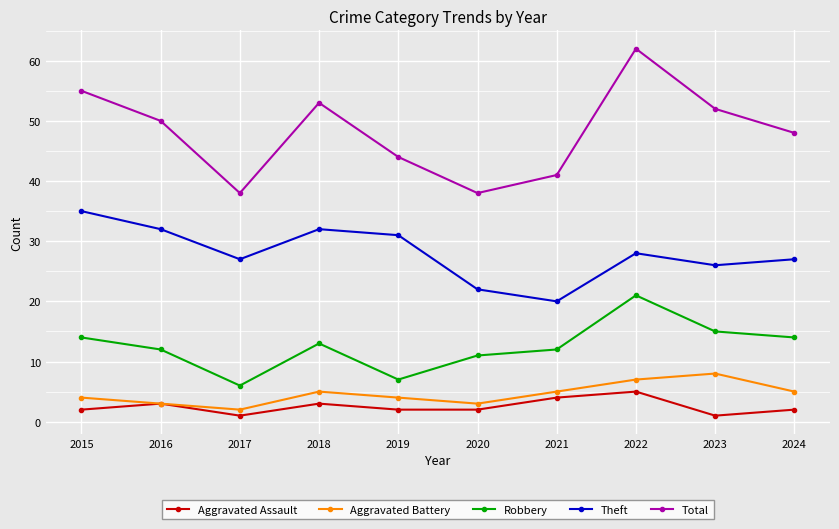

What is the spread (max minus min) of values at 2017?

37